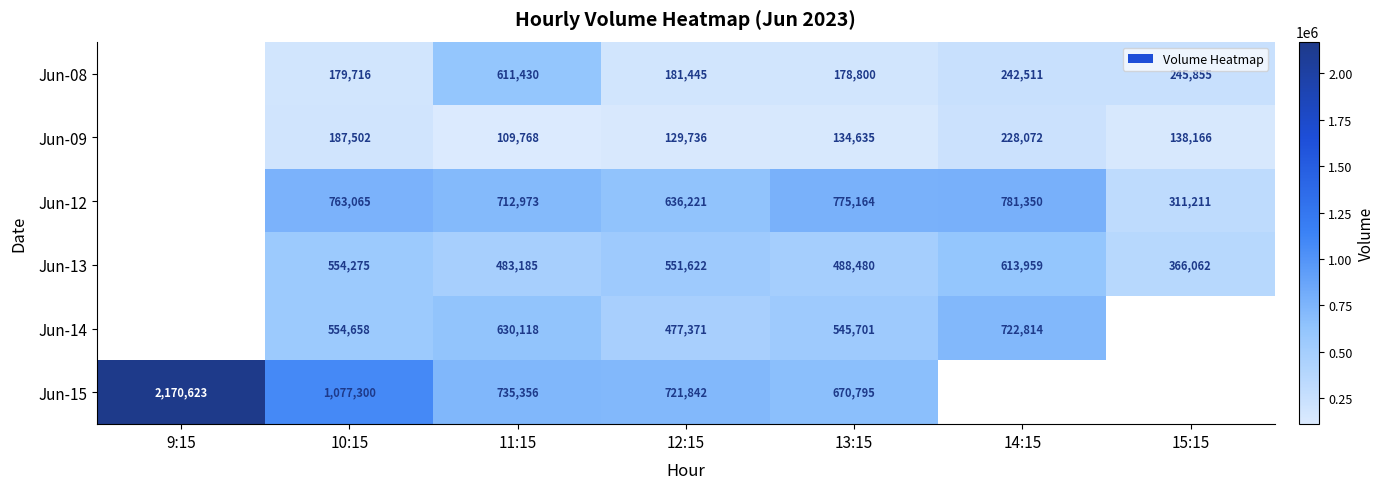

How many series are shown in this chart?

6